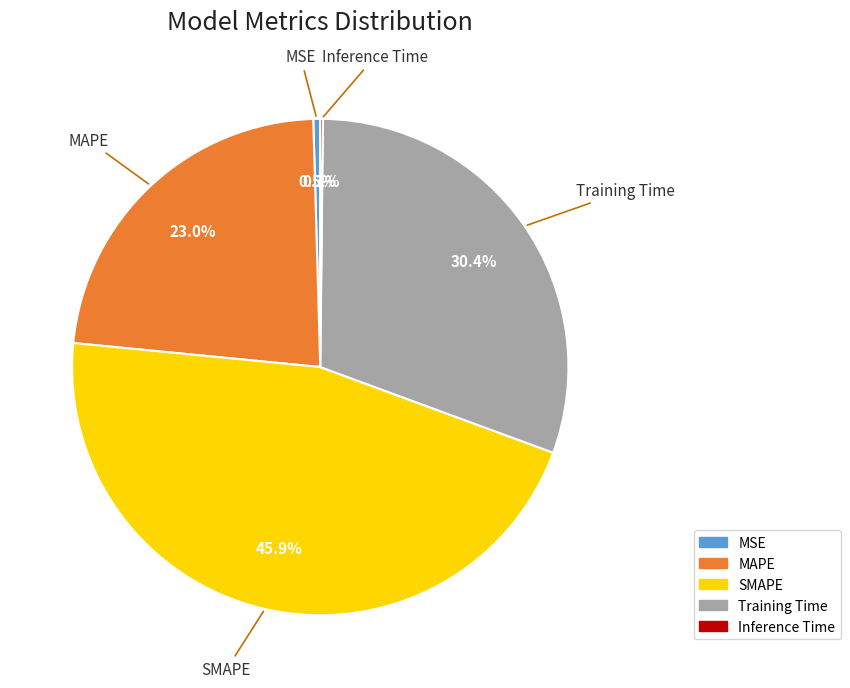

Which slice is the largest?

SMAPE